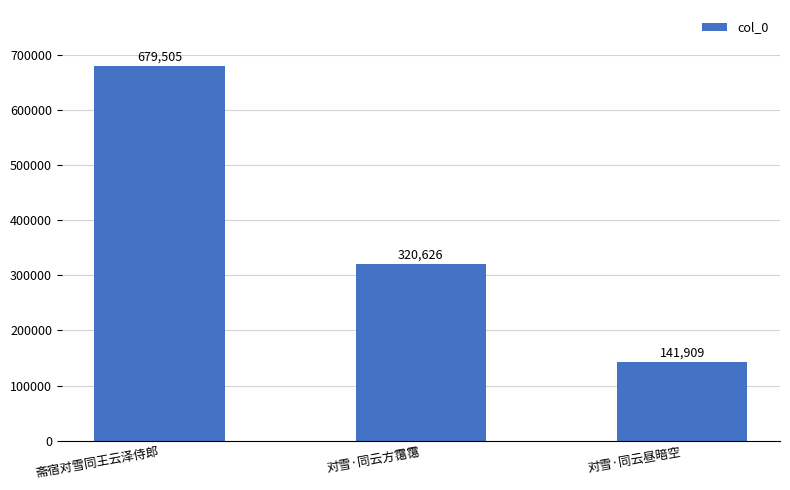

Reading left to right, extract all data points from this chart.

斋宿对雪同王云泽侍郎=679505	对雪·同云方霭霭=320626	对雪·同云昼暗空=141909